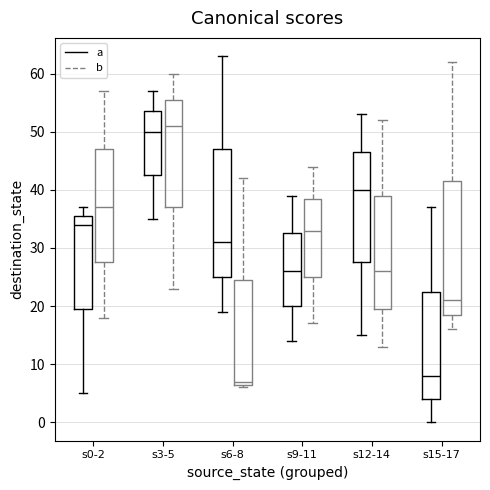

Which box's median line is the lowest?

s6-8 (b)